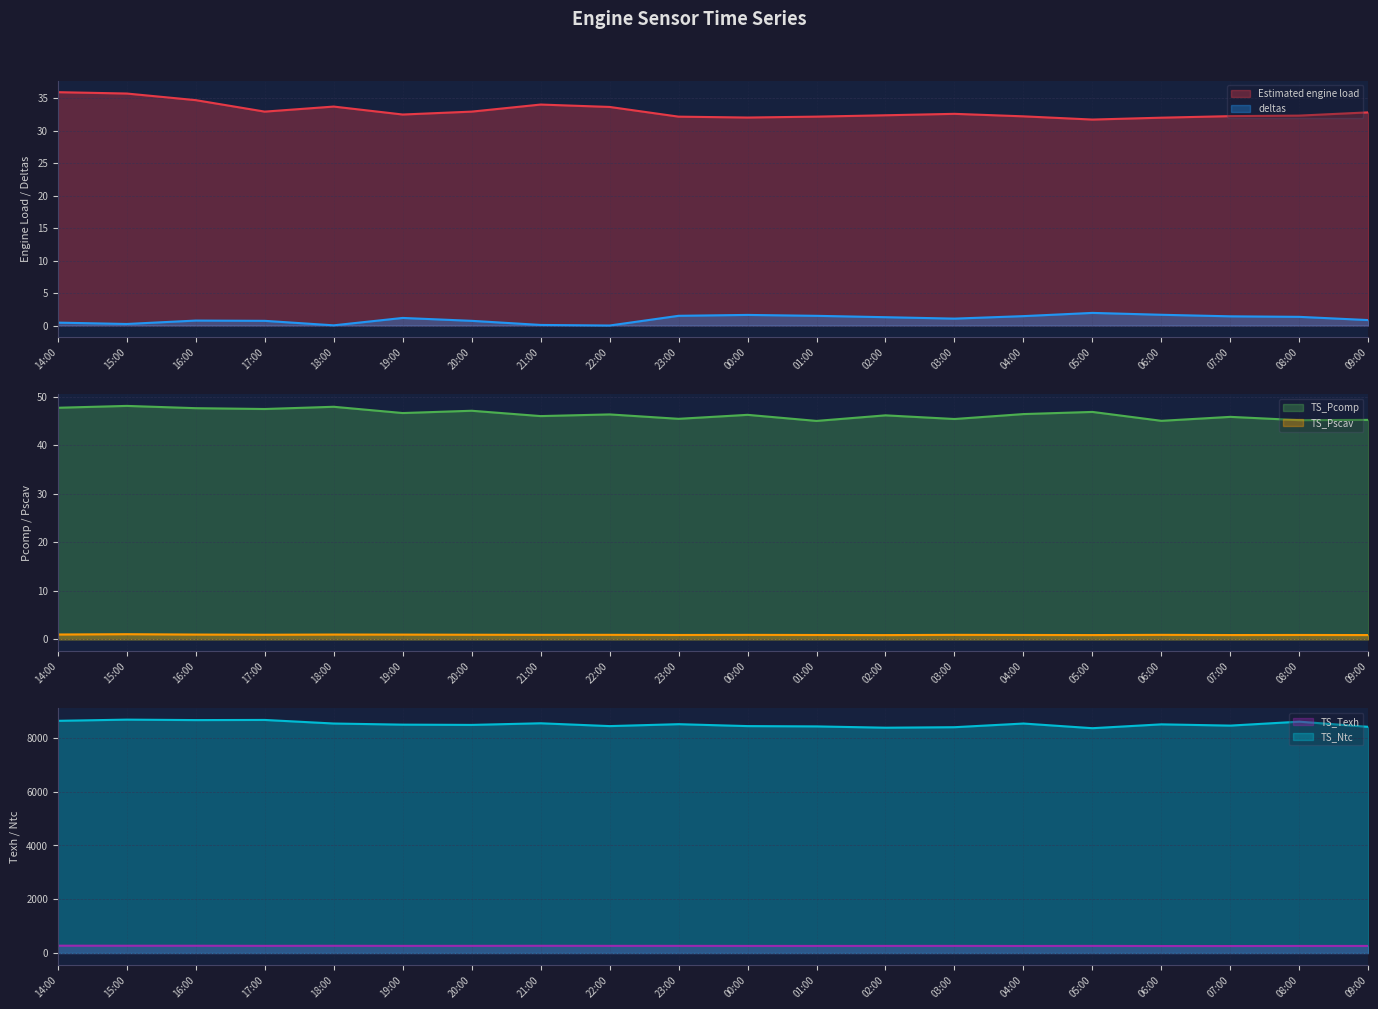

Reading right to left, what are all the values shown in this chart?

Estimated engine load: 09:00=32.8	08:00=32.3	07:00=32.2	06:00=32.0	05:00=31.7	04:00=32.2	03:00=32.6	02:00=32.4	01:00=32.2	00:00=32.0	23:00=32.2	22:00=33.6	21:00=34.0	20:00=32.9	19:00=32.5	18:00=33.7	17:00=32.9	16:00=34.7	15:00=35.7	14:00=35.9
deltas: 09:00=0.8	08:00=1.3	07:00=1.4	06:00=1.7	05:00=2.0	04:00=1.5	03:00=1.1	02:00=1.3	01:00=1.5	00:00=1.6	23:00=1.5	22:00=0.0	21:00=0.1	20:00=0.7	19:00=1.2	18:00=0.0	17:00=0.7	16:00=0.8	15:00=0.2	14:00=0.5
TS_Pcomp: 09:00=45.2	08:00=45.2	07:00=45.8	06:00=45.0	05:00=46.9	04:00=46.4	03:00=45.4	02:00=46.2	01:00=45.0	00:00=46.3	23:00=45.4	22:00=46.3	21:00=46.0	20:00=47.1	19:00=46.6	18:00=47.9	17:00=47.5	16:00=47.6	15:00=48.1	14:00=47.7
TS_Pscav: 09:00=0.9	08:00=0.9	07:00=0.9	06:00=0.9	05:00=0.9	04:00=0.9	03:00=0.9	02:00=0.9	01:00=0.9	00:00=0.9	23:00=0.9	22:00=0.9	21:00=0.9	20:00=0.9	19:00=1.0	18:00=1.0	17:00=0.9	16:00=1.0	15:00=1.1	14:00=1.0
TS_Texh: 09:00=264.0	08:00=263.6	07:00=261.0	06:00=261.1	05:00=265.5	04:00=262.8	03:00=265.7	02:00=265.2	01:00=264.1	00:00=264.8	23:00=266.5	22:00=267.0	21:00=269.5	20:00=267.3	19:00=266.3	18:00=269.4	17:00=267.4	16:00=271.1	15:00=271.4	14:00=273.0
TS_Ntc: 09:00=8408.5	08:00=8600.2	07:00=8454.3	06:00=8500.8	05:00=8358.0	04:00=8531.2	03:00=8394.7	02:00=8376.1	01:00=8424.6	00:00=8435.9	23:00=8507.2	22:00=8435.7	21:00=8540.7	20:00=8480.2	19:00=8490.0	18:00=8531.8	17:00=8664.6	16:00=8659.2	15:00=8676.1	14:00=8631.9